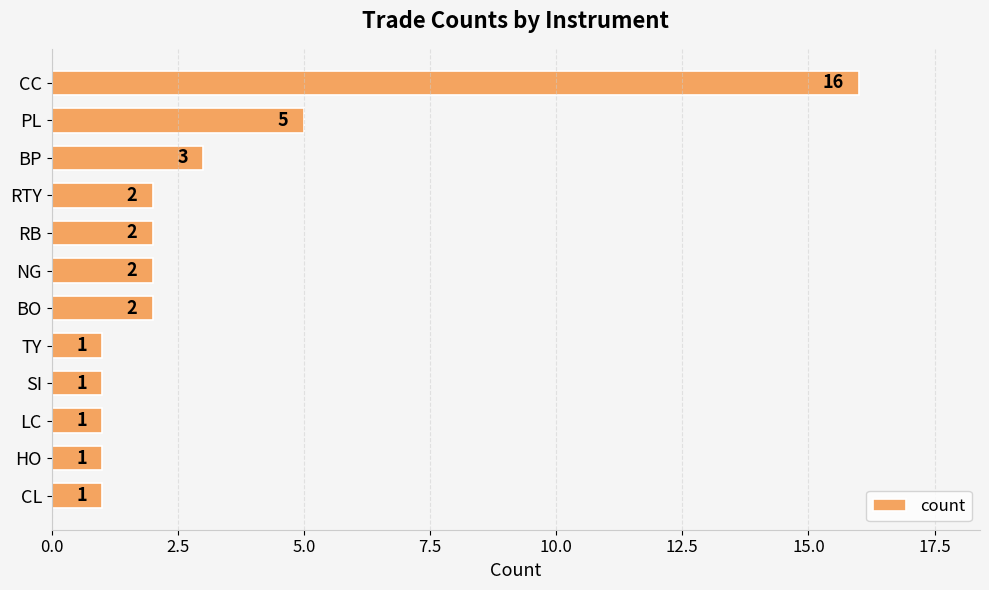

The chart shows a value of 3 at RB. True or false?

False